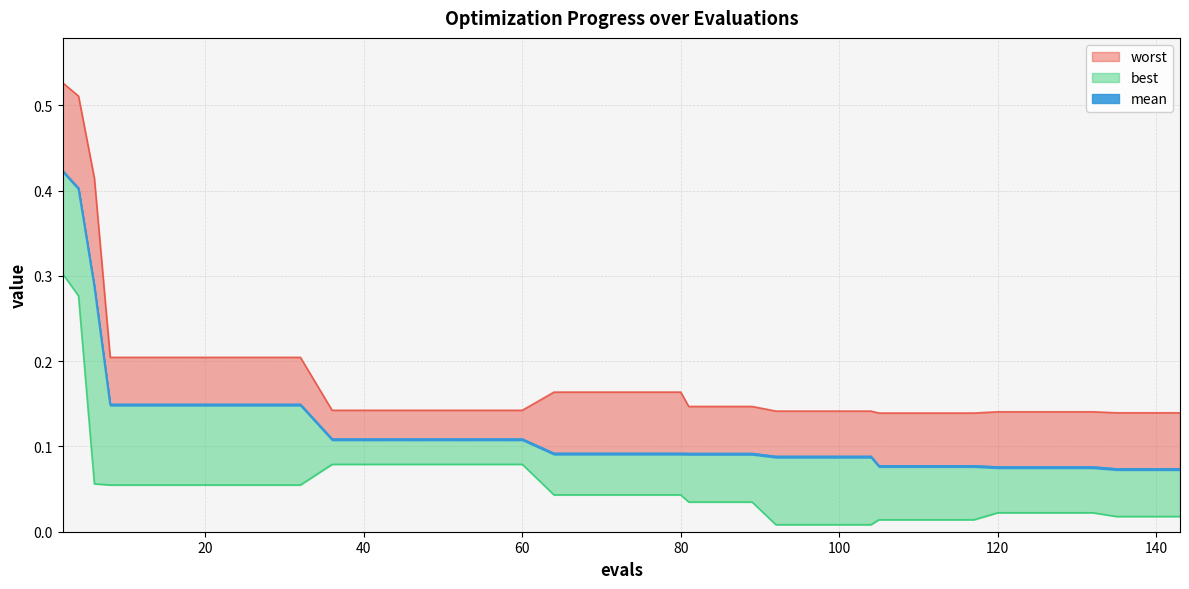

What is the difference between the second highest and minimum values in the best series?

0.3